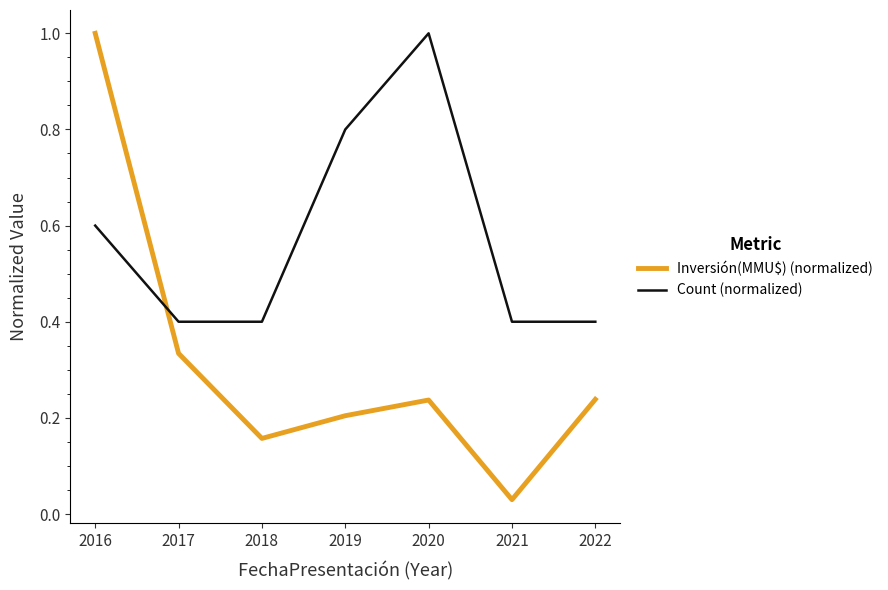

How many lines are shown in the chart?

2